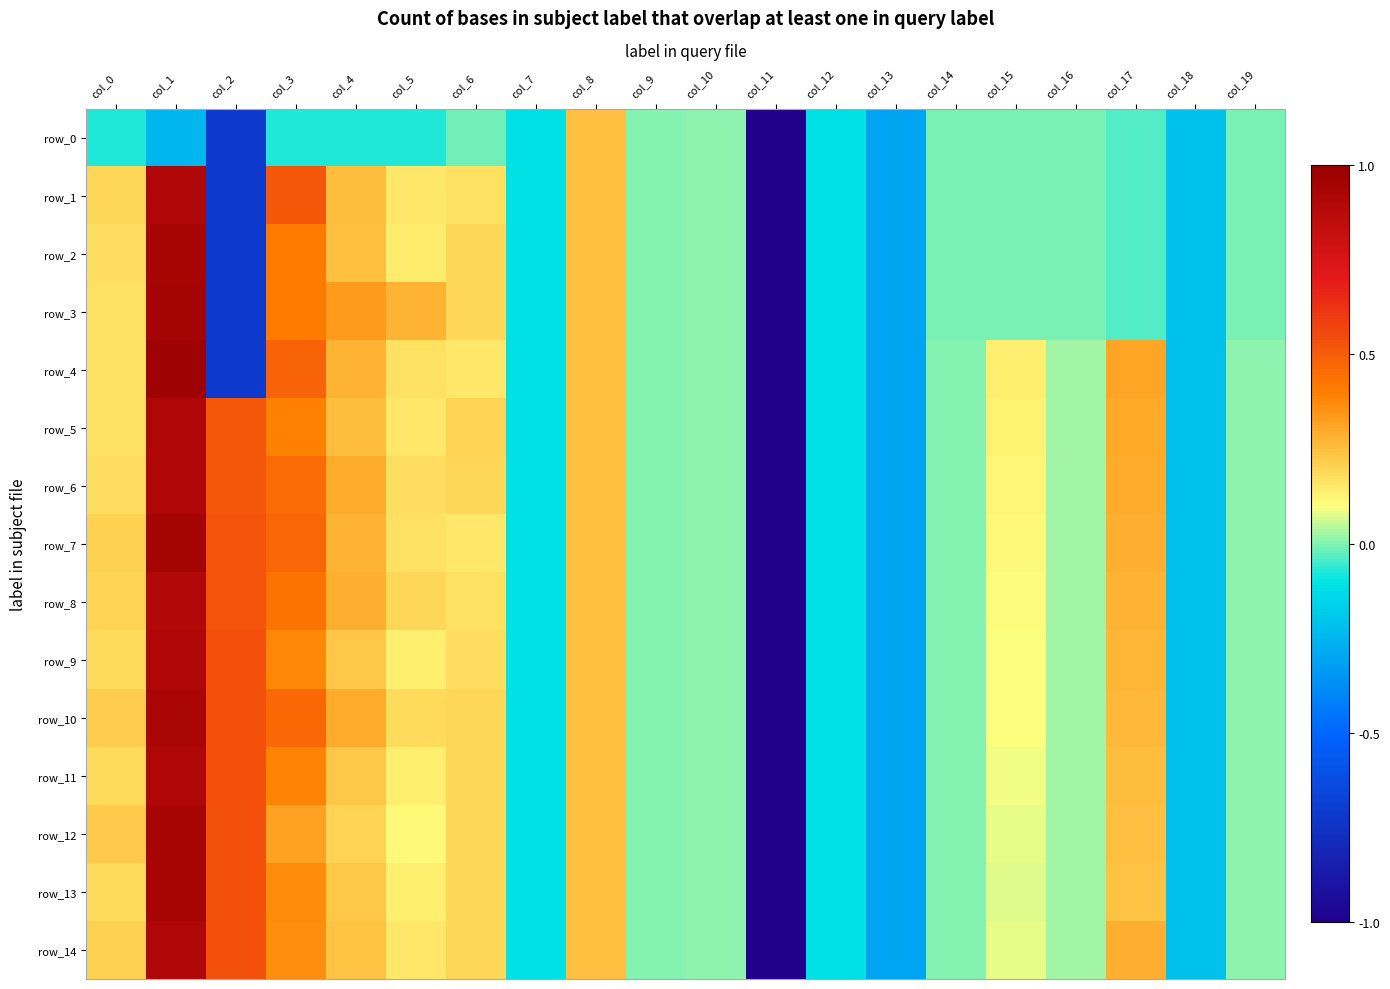

What is the difference between the maximum and second lowest values in the row_7 series?

1.2